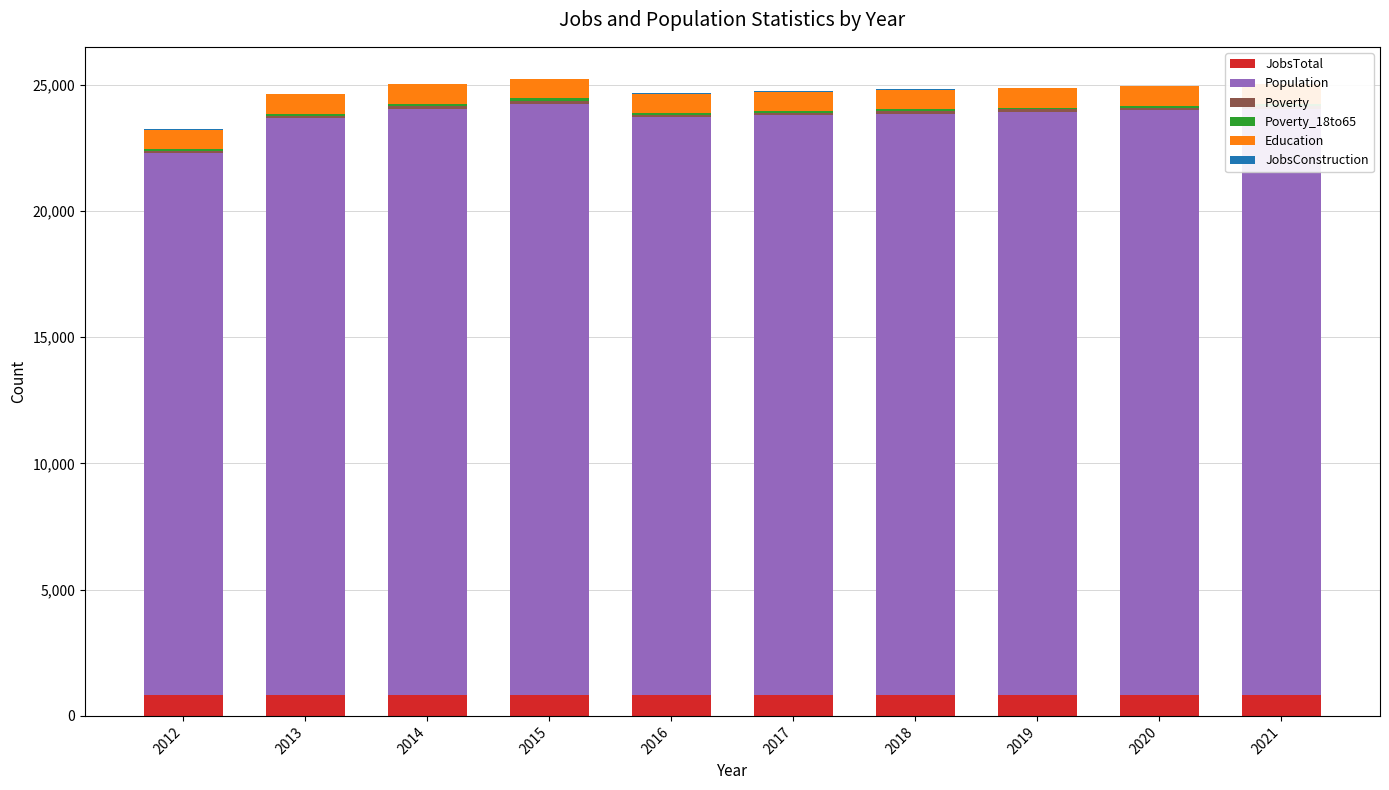

Which series changed the most between 2012 and 2021?

Population